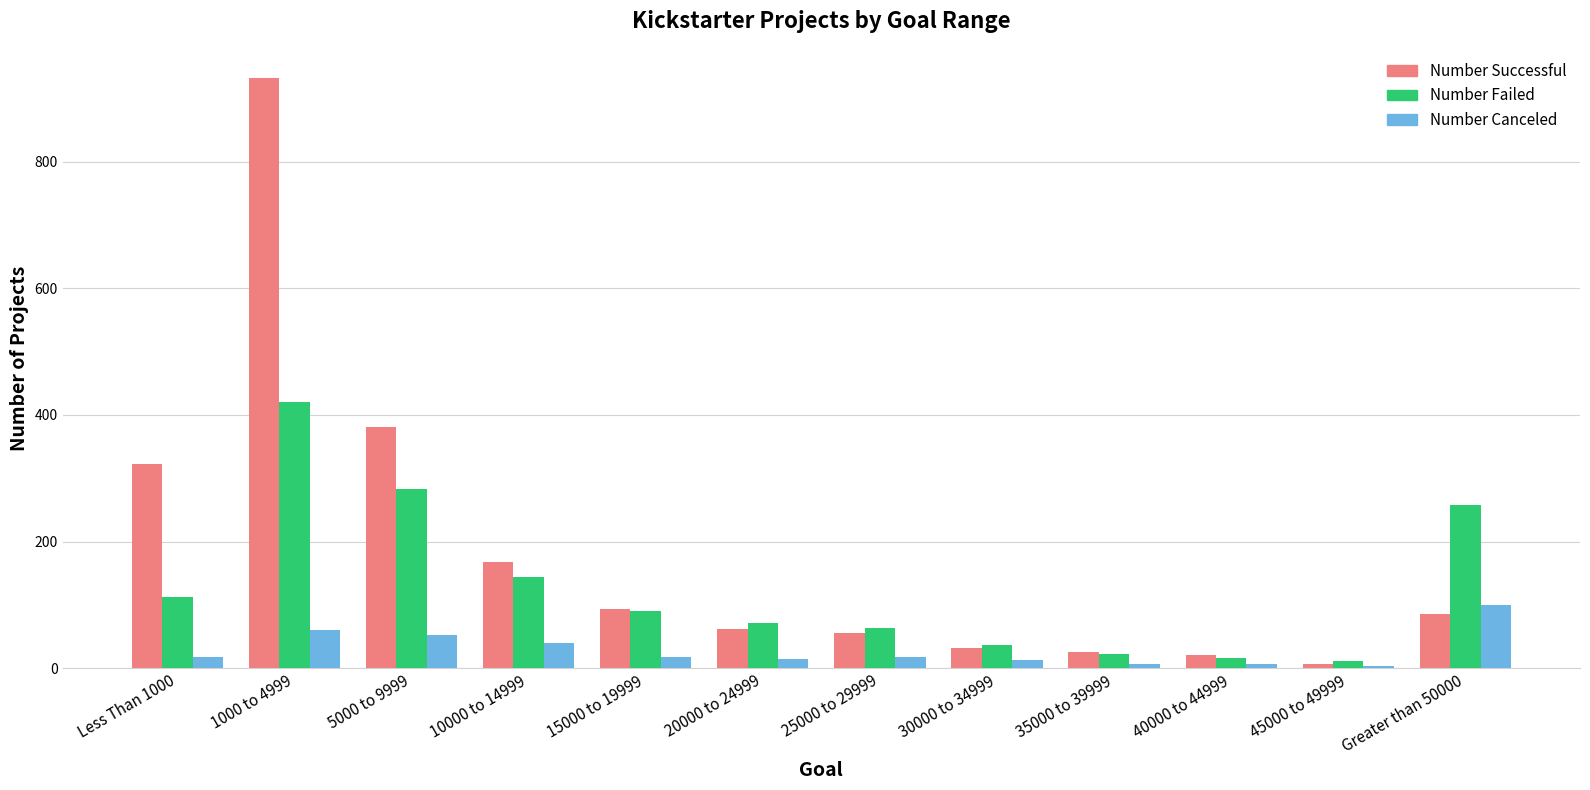

How many series are shown in this chart?

3